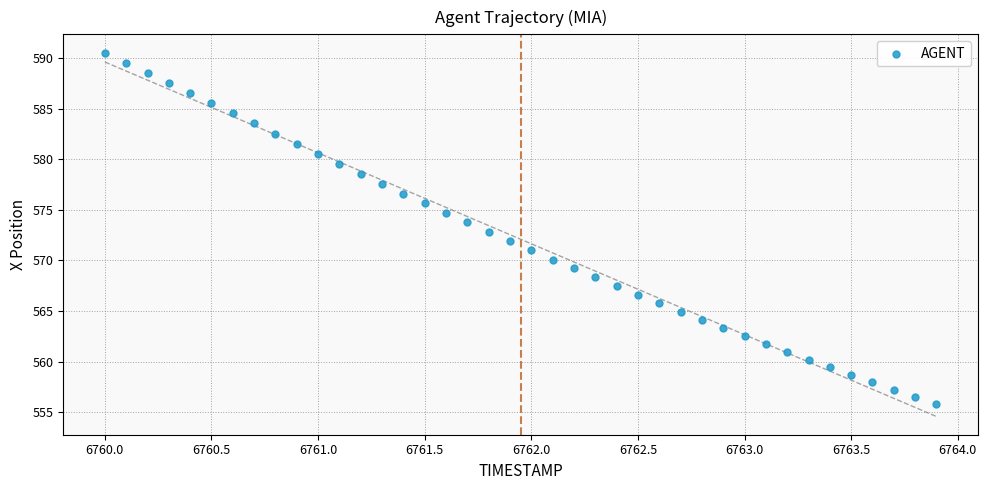

What is the range of Y values (max minus min)?

34.7